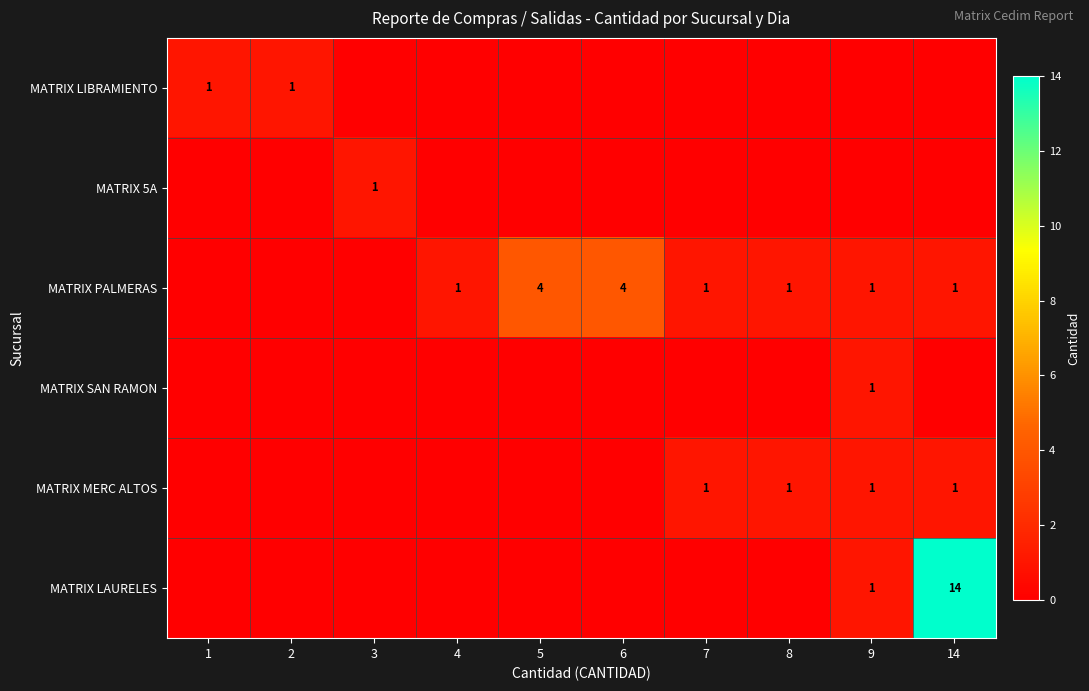

The MATRIX LIBRAMIENTO series shows 0 at 2. True or false?

False